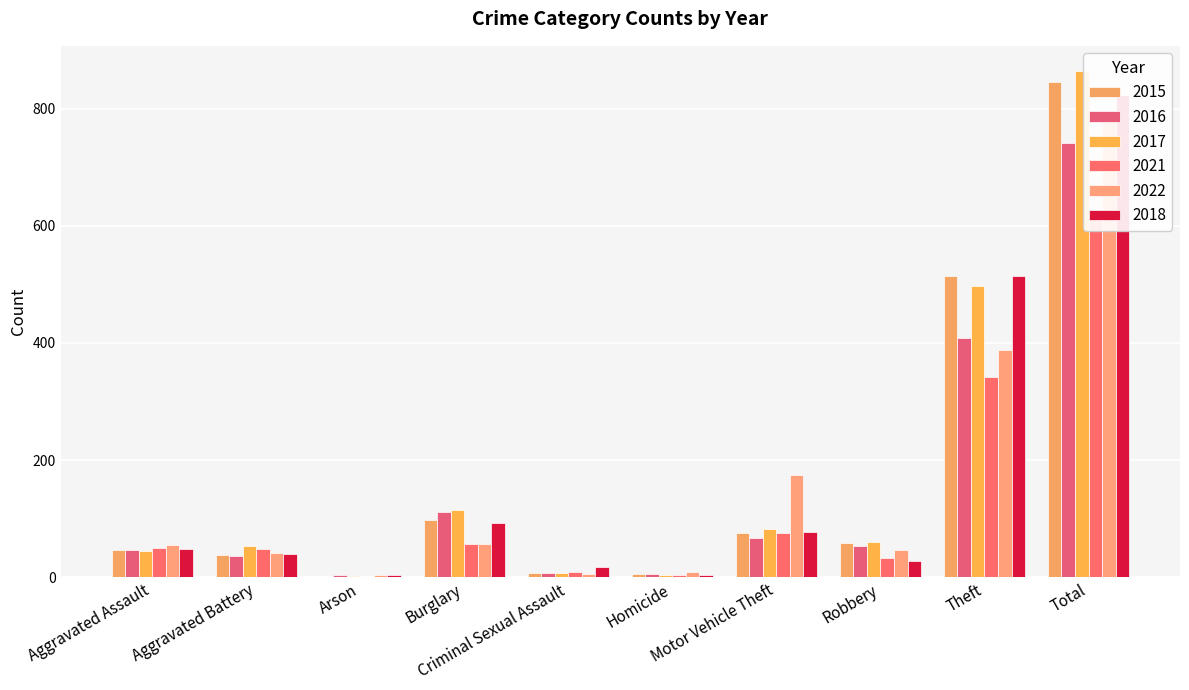

What value does the 2015 series have at Robbery, to the nearest 100?

100